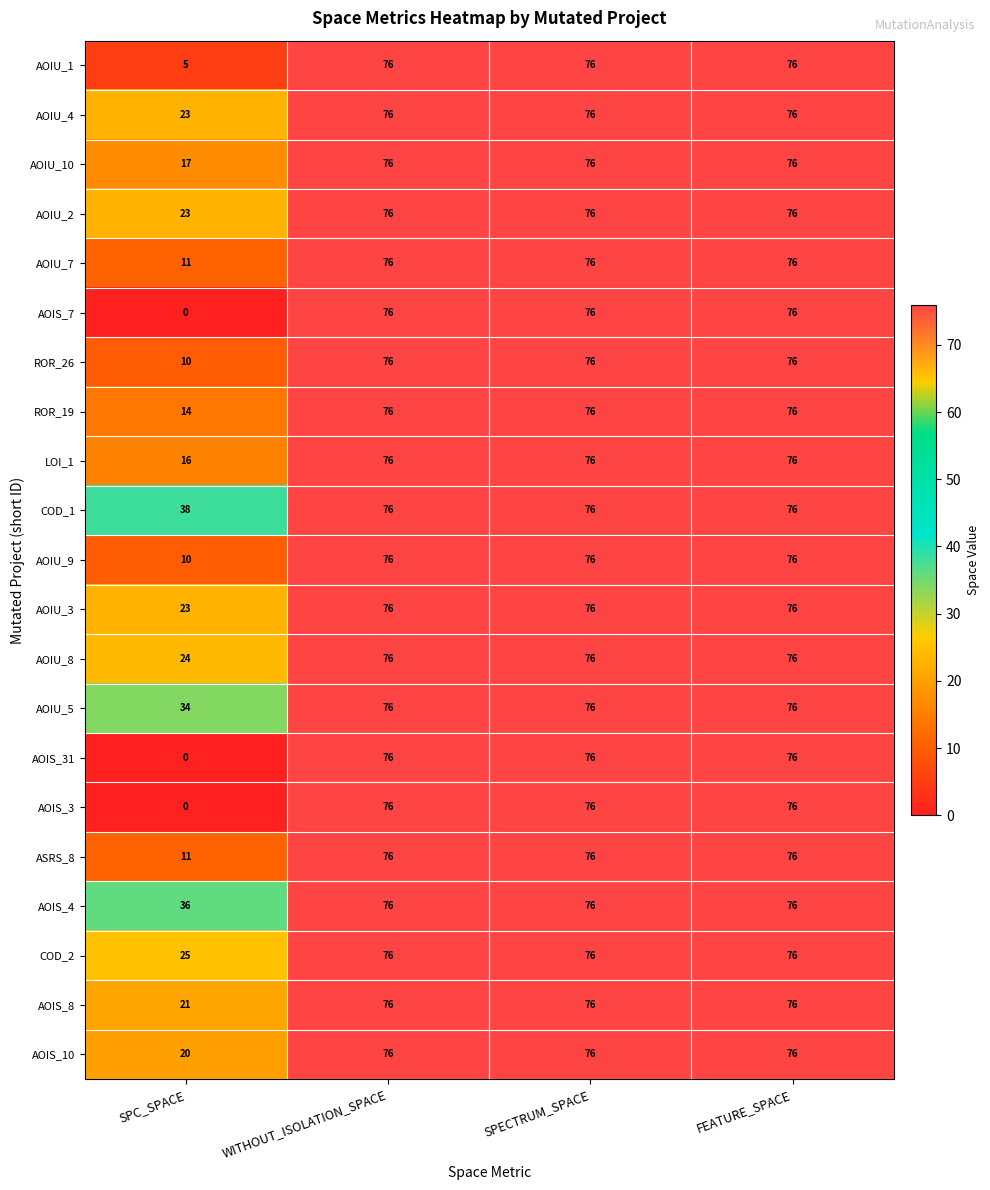

At which category does the chart reach its minimum across all series?

SPC_SPACE